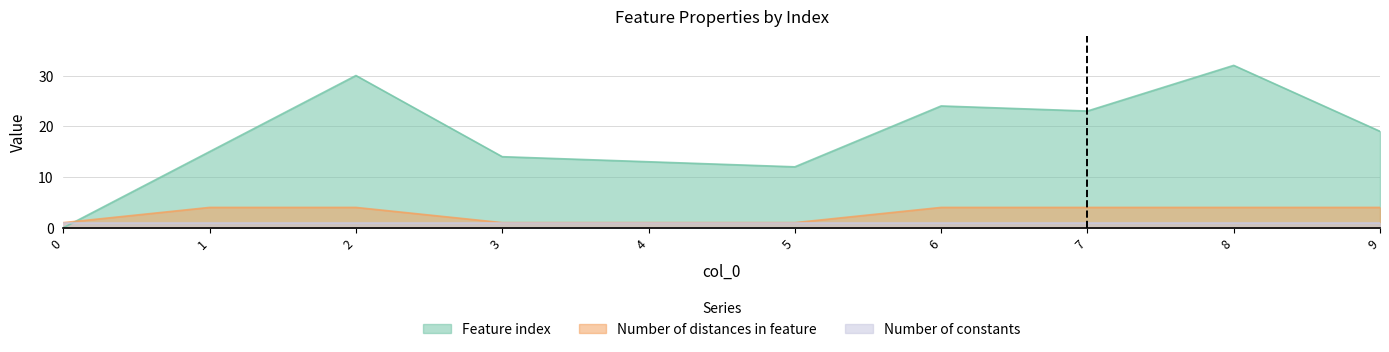

List the labels in order of Feature index value, largest first.

8, 2, 6, 7, 9, 1, 3, 4, 5, 0